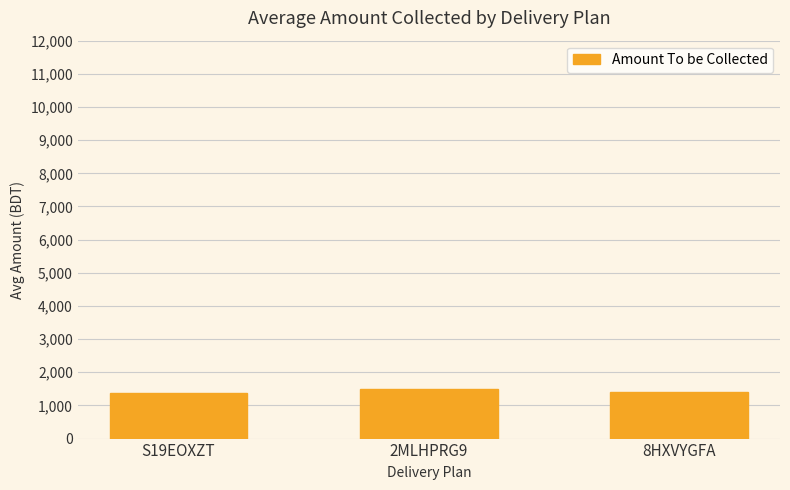

How many data points are less than 1416?

1